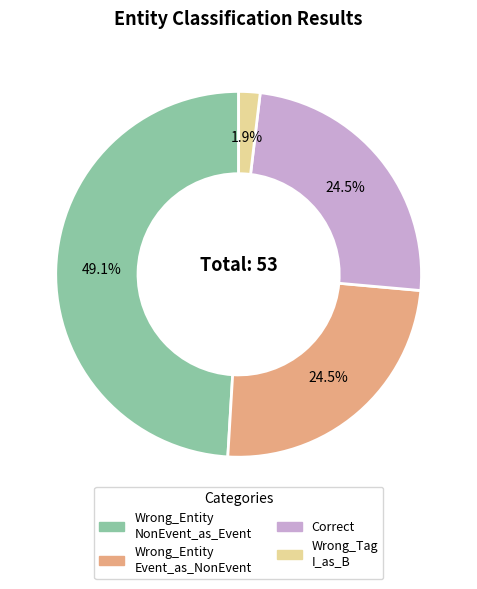

Is there any slice that represents more than half of the pie?

No